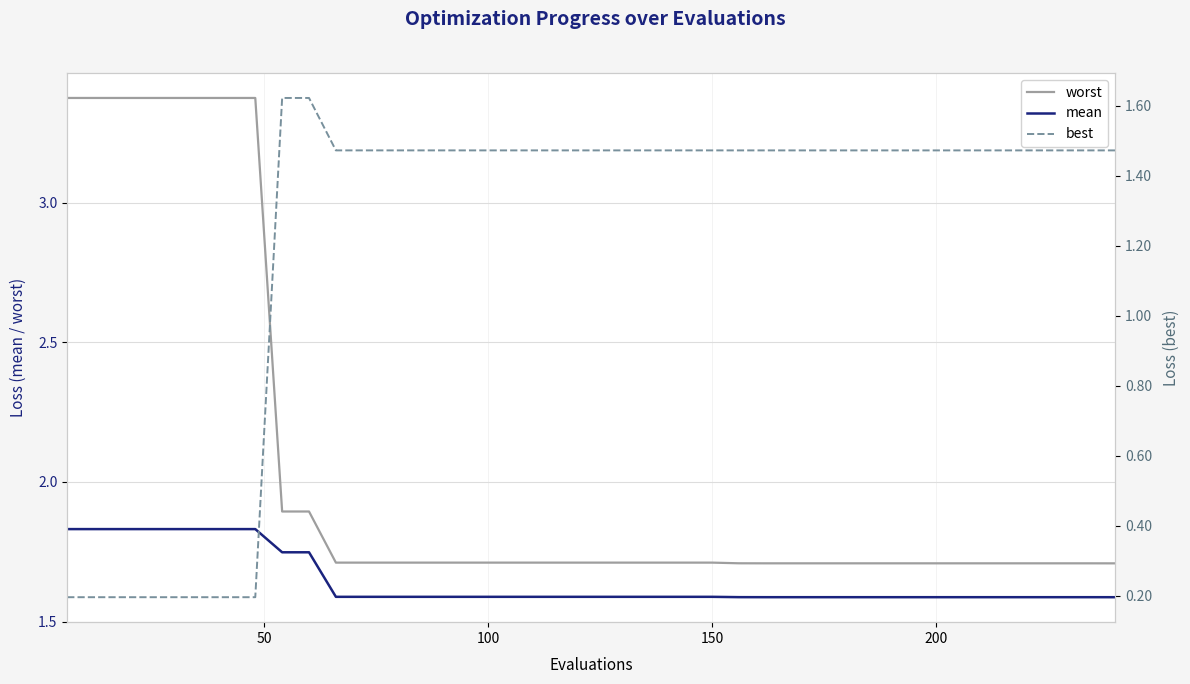

List the series in order of their peak value, lowest first.

best, mean, worst